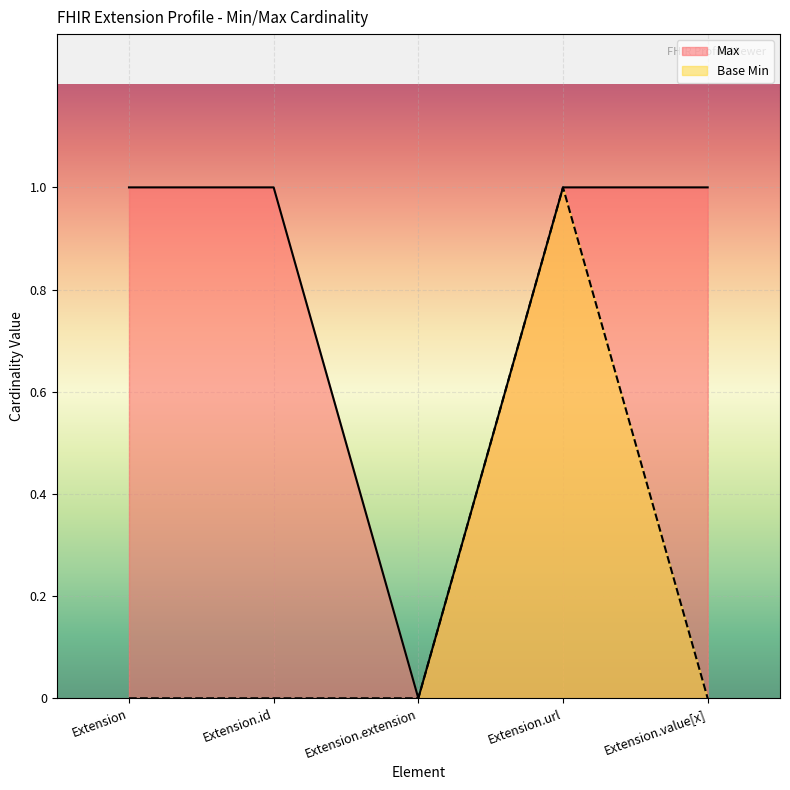

True or false: Base Min and Max cross at least once.

False